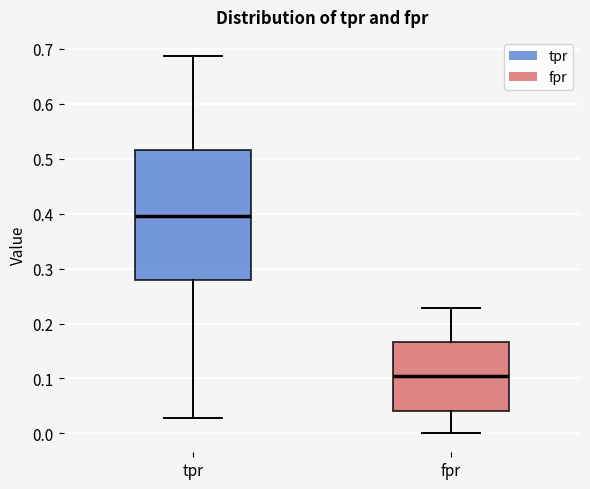

Which box's median line is the highest?

tpr